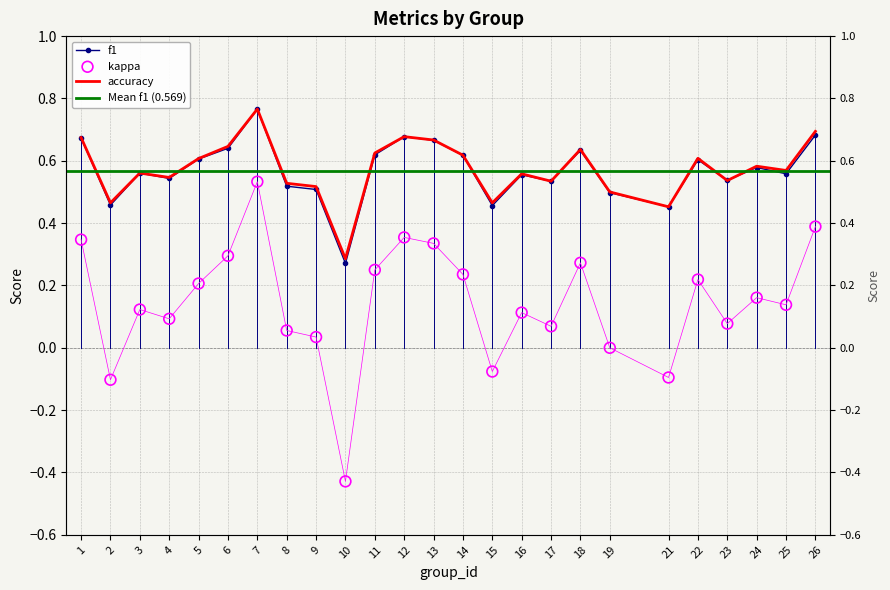

At how many categories does at least one series exceed 0?

25